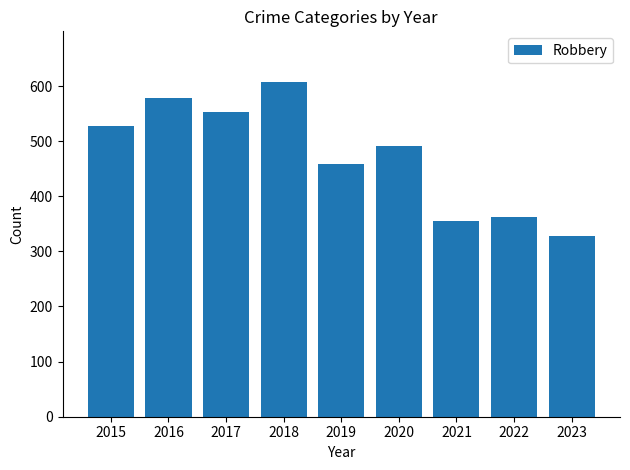

At which category does the chart reach its peak across all series?

2018